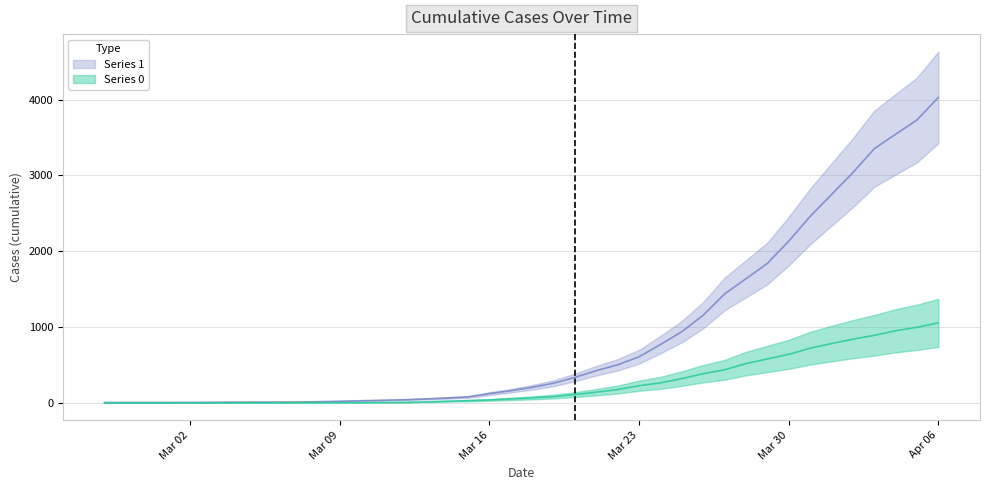

How many values in the Series 0 series are below 65?

20